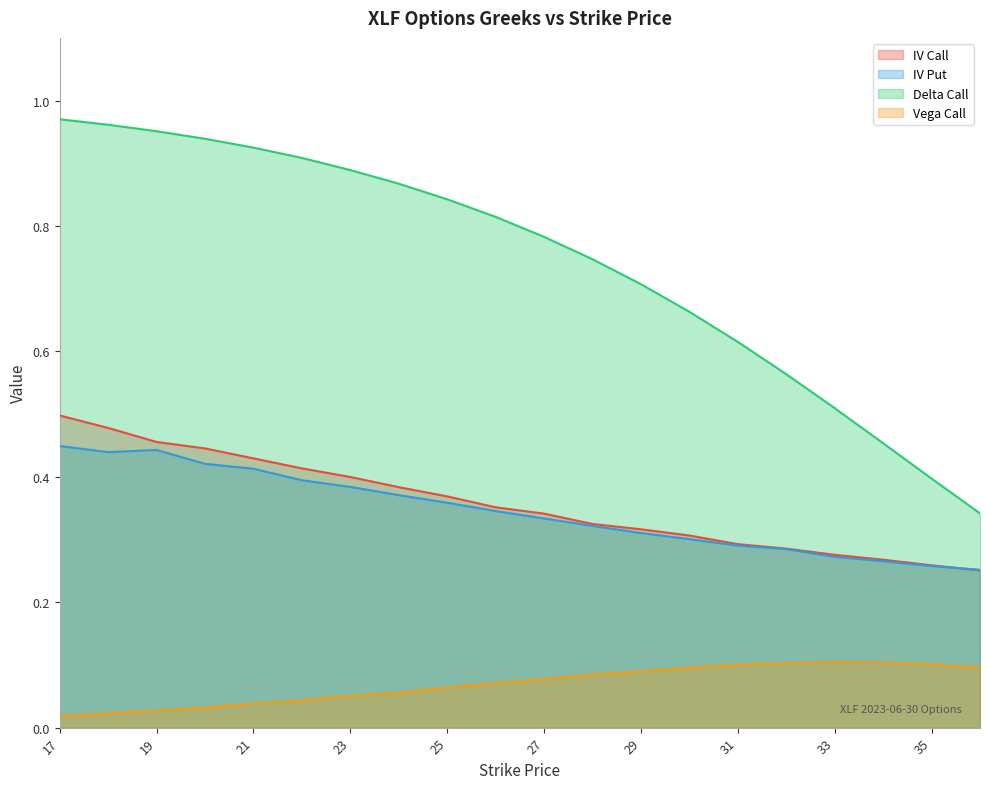

True or false: iv_call has a value of 0.3 at 20.

False